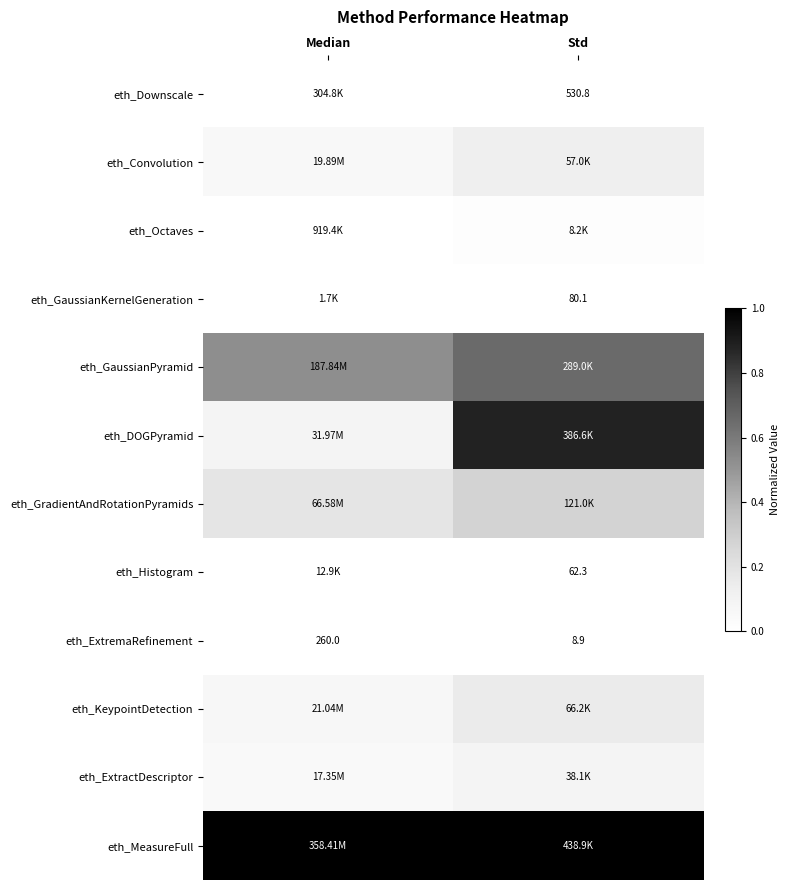

Which category has the lowest value in the eth_ExtremaRefinement series?

Std